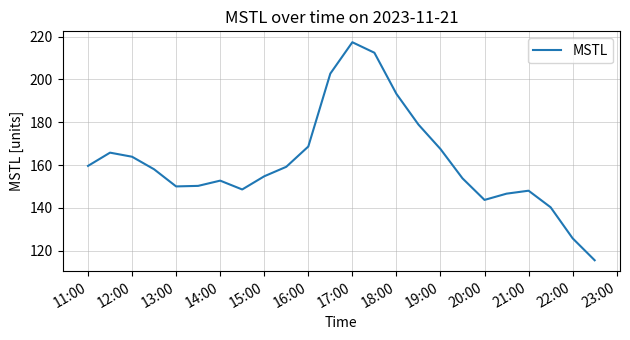

What is the difference between the maximum and minimum values?

101.9